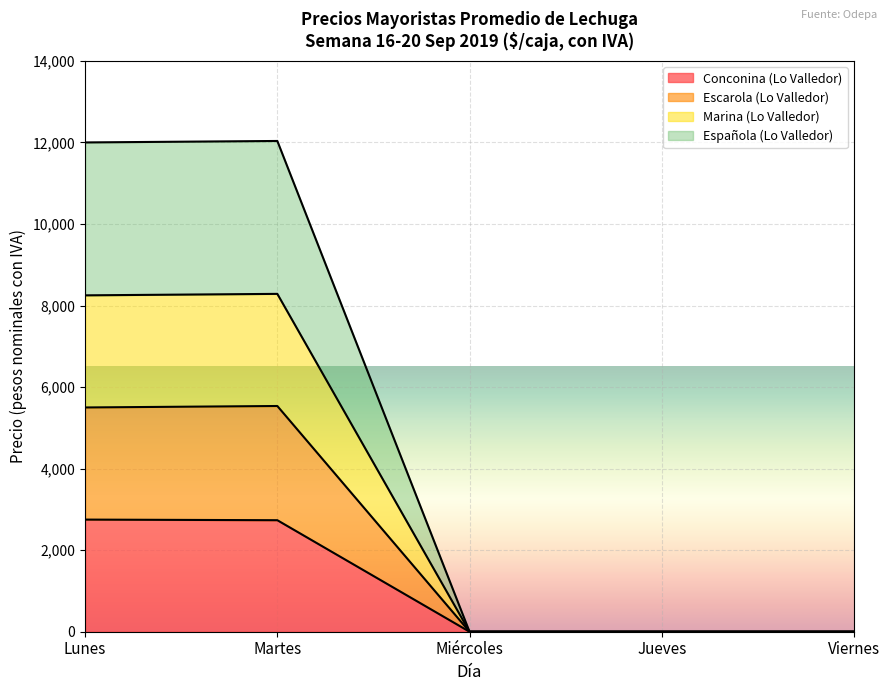

What is the highest value of the Conconina (Lo Valledor) series?

2750